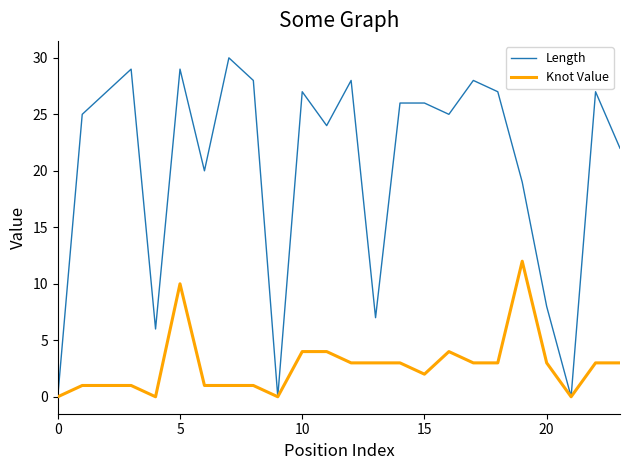

List the series in order of their peak value, lowest first.

Knot Value, Length